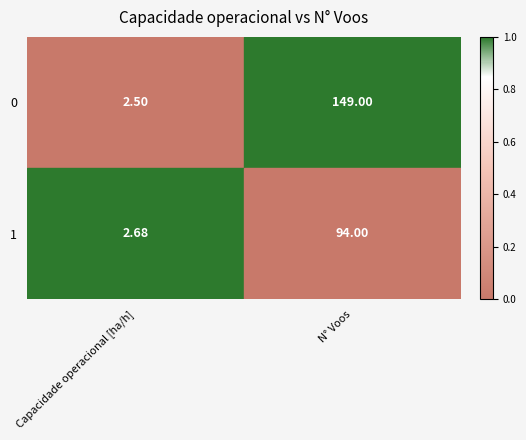

Which series has the largest total across all categories?

0